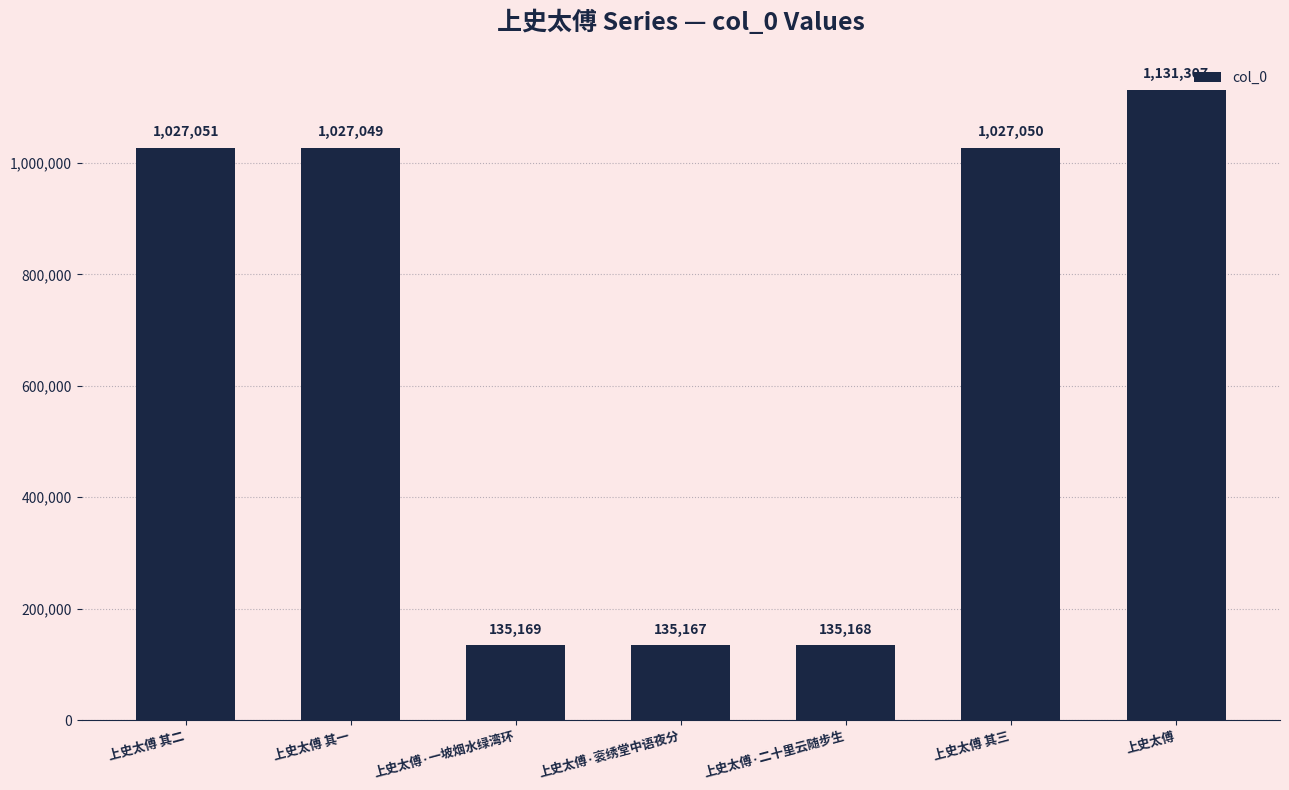

What is the difference between the maximum and second lowest values?

996139